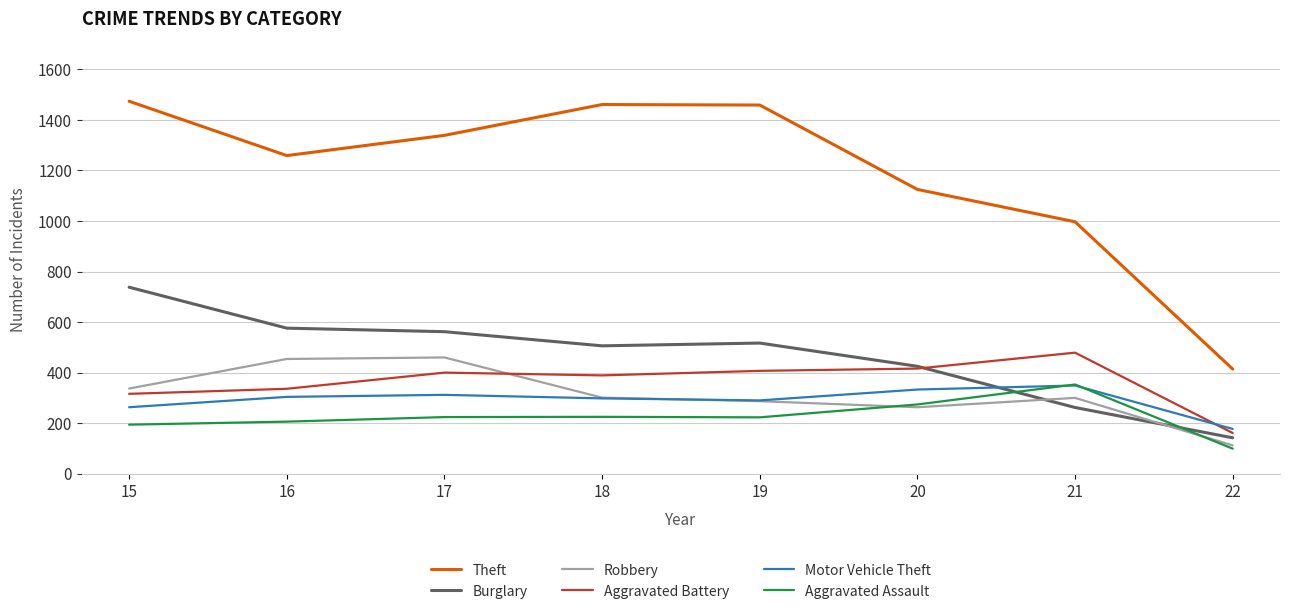

Is it true that Theft equals 715 at 20?

False